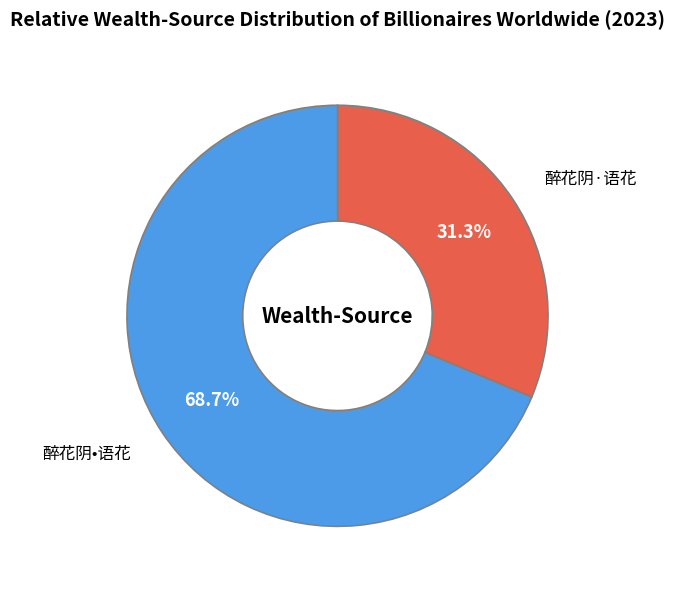

Does any single category account for the majority?

Yes